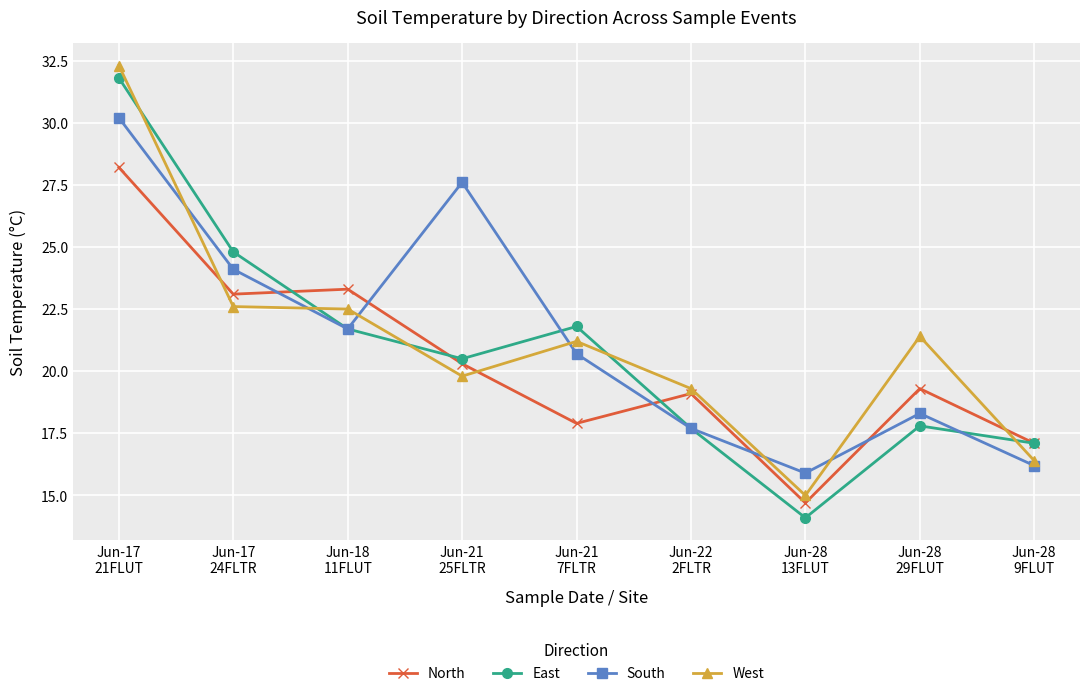

What is the minimum value for West?

15.0